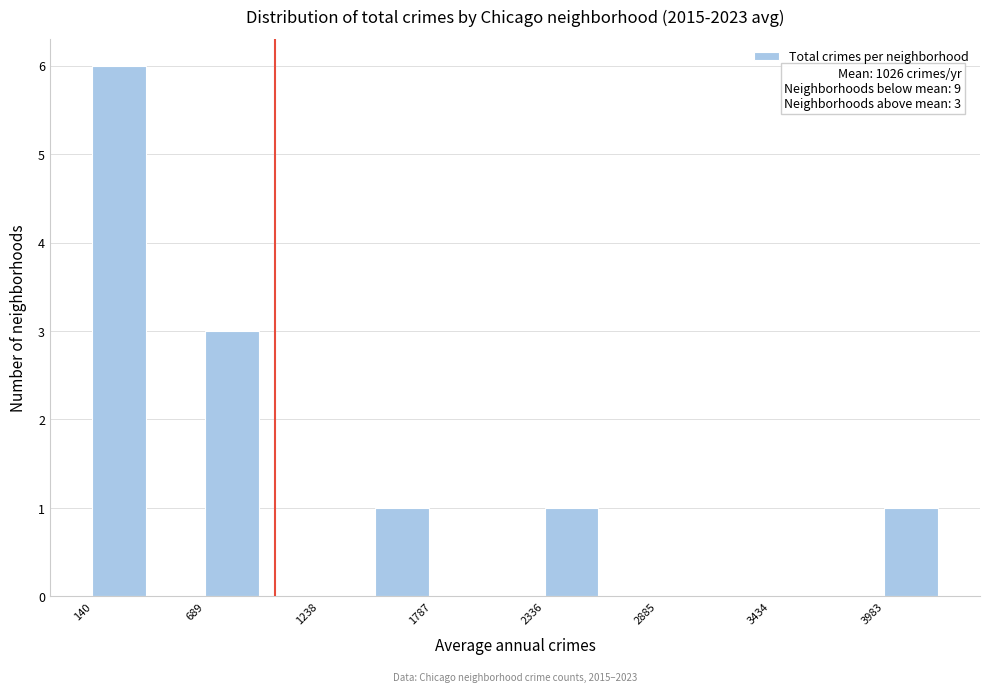

Read against the x-axis, roughly where is the centre of the tallest bar?

300